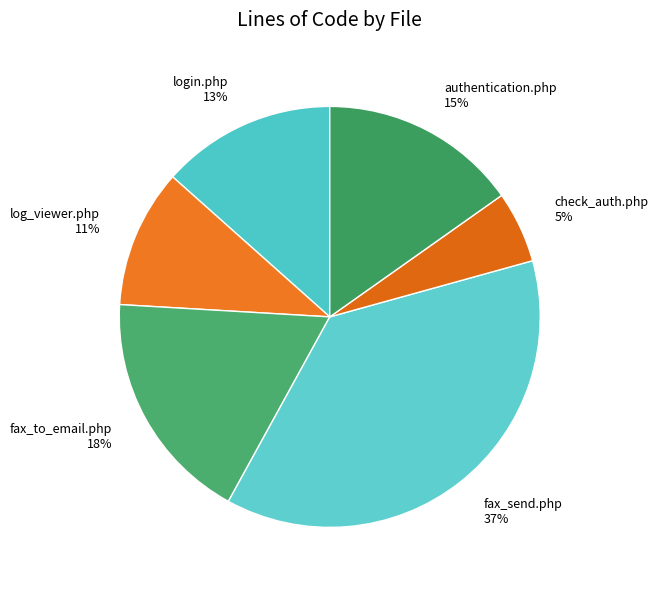

Which slice is the smallest?

check_auth.php